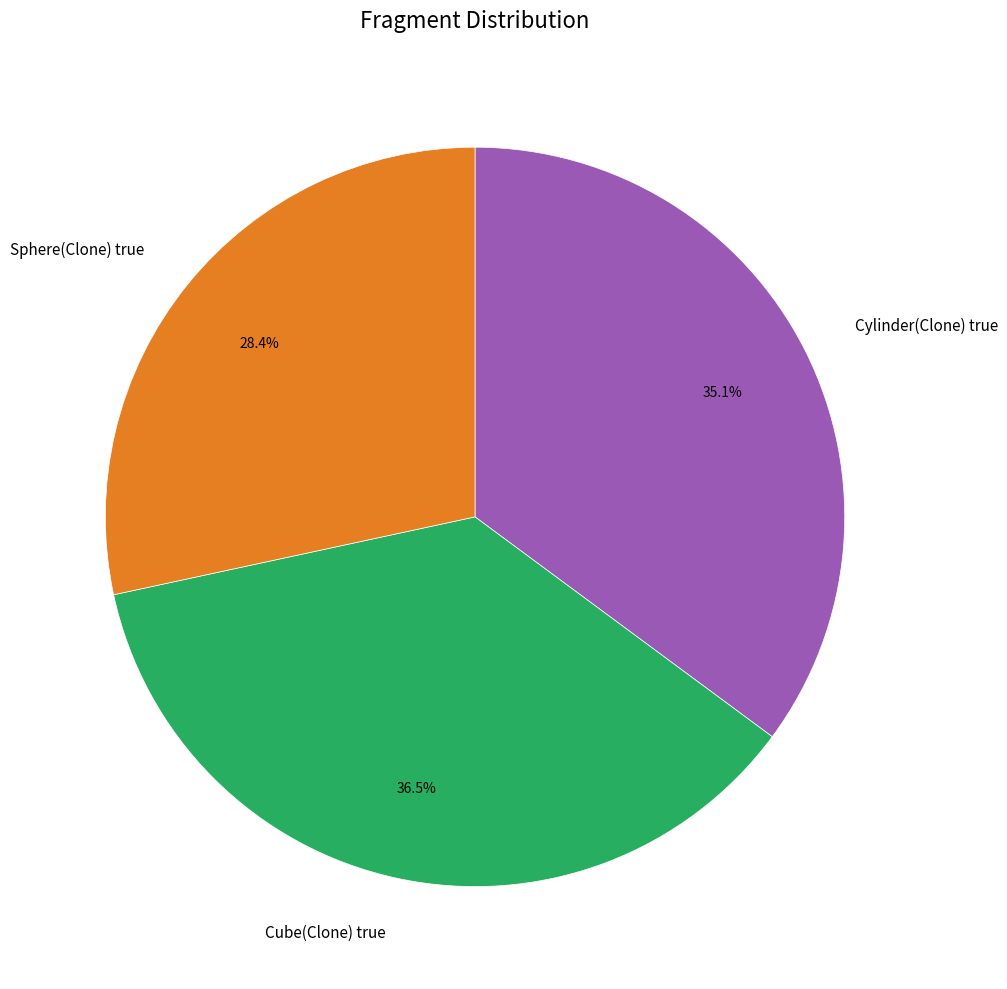

To the nearest percent, what is the average slice percentage?

33%